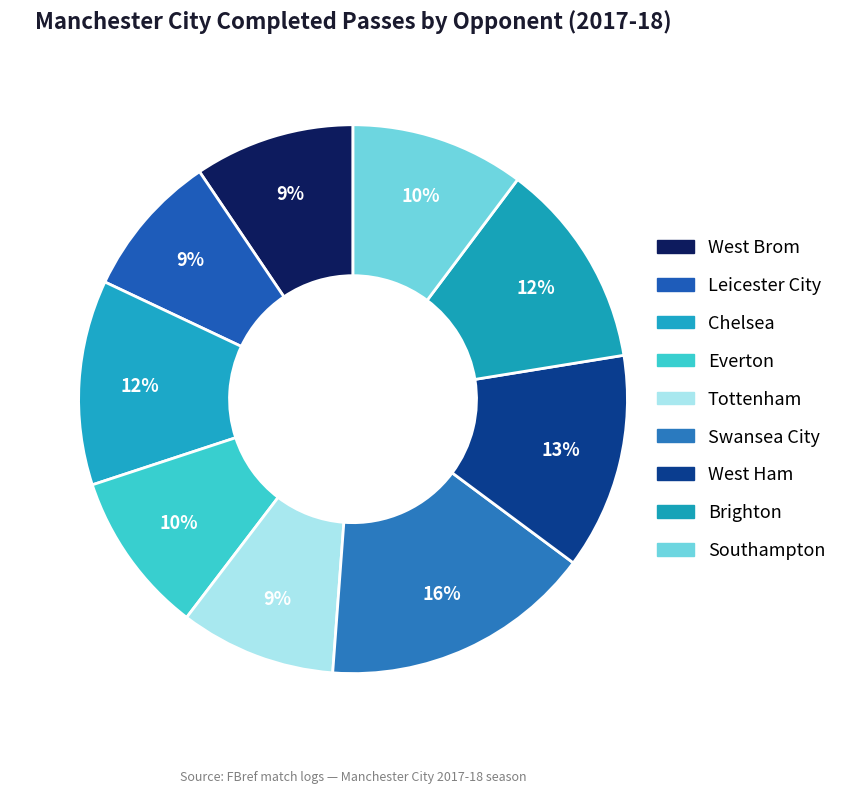

Is there a majority slice in this chart?

No